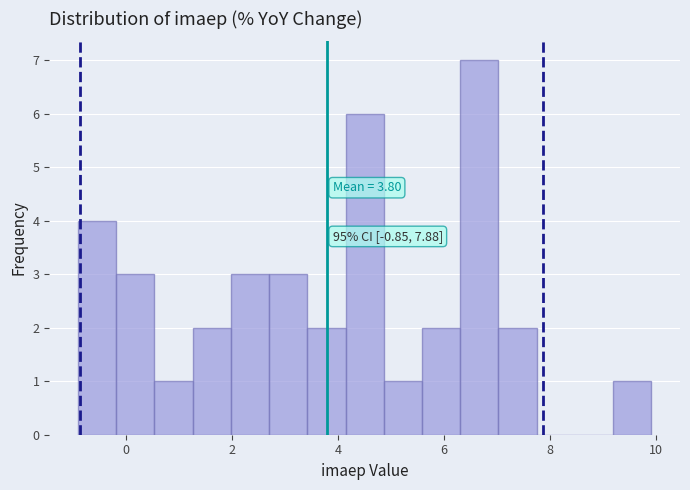

Around what value on the x-axis is the tallest bar? Give the approximate position of its centre, as read against the axis.

6.6